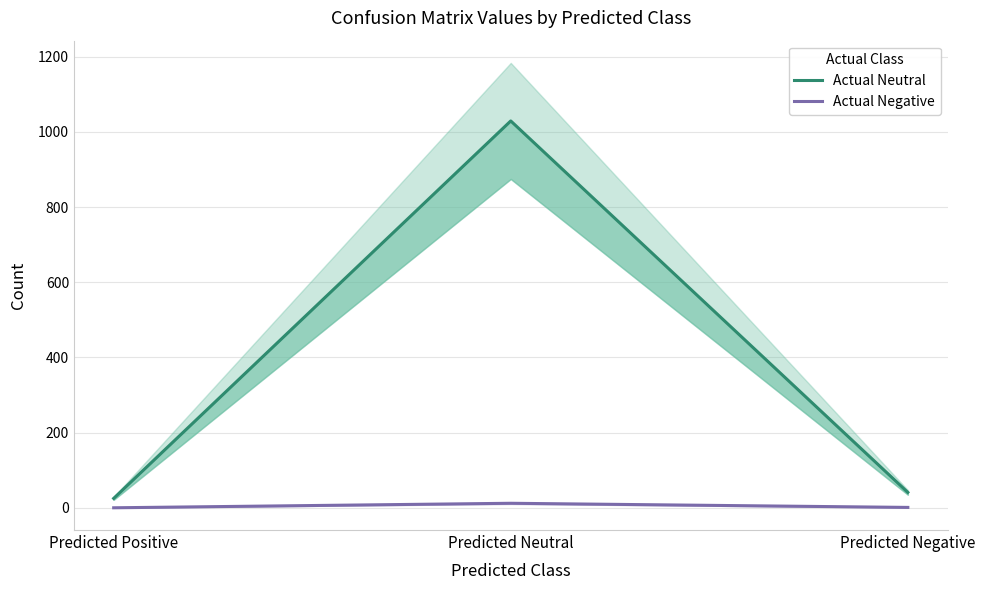

What position from the right is Predicted Negative?

1